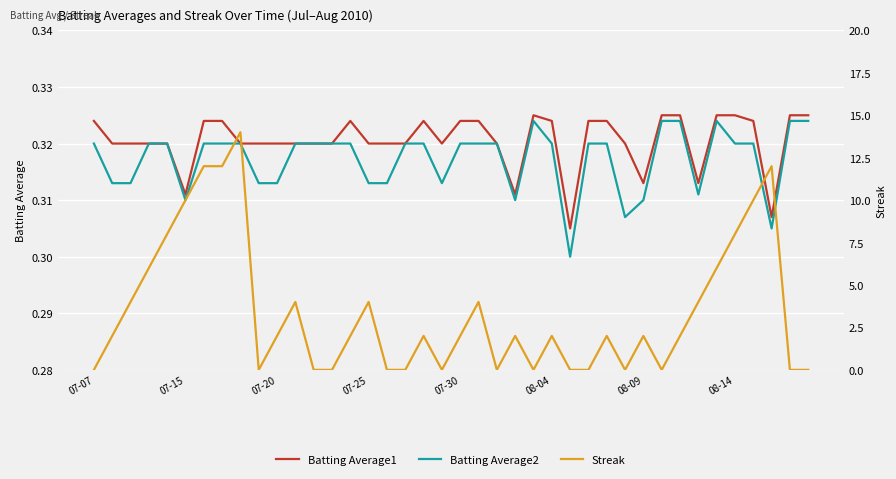

How many values in Streak are above zero?

25